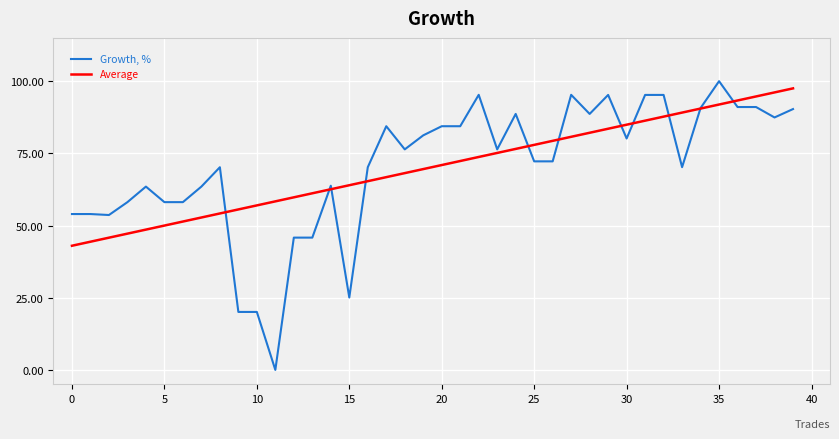

What is the maximum value for Average?

97.5